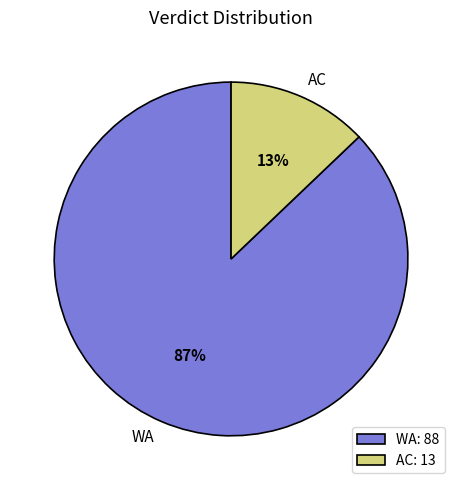

How many segments does this pie chart have?

2